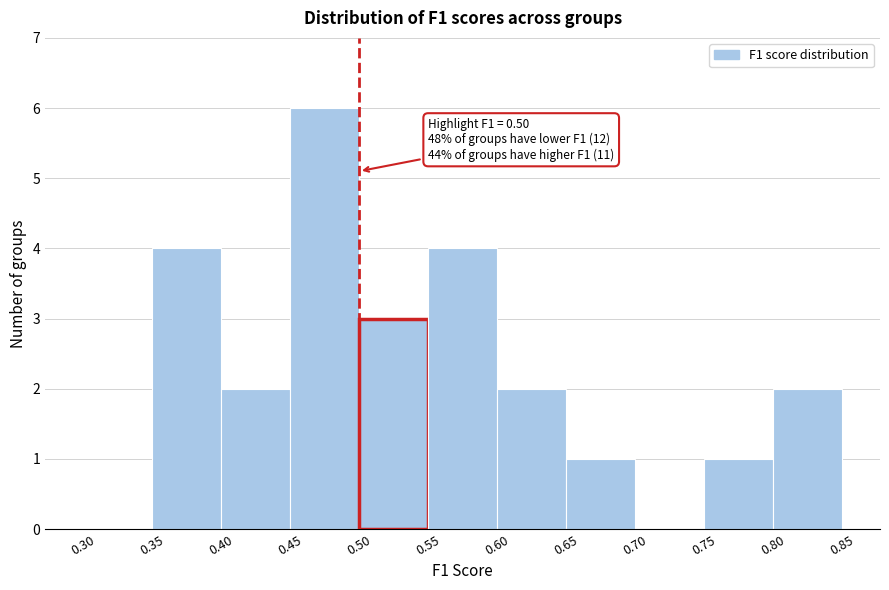

Which range on the x-axis has the tallest bar?

0.45 to 0.50